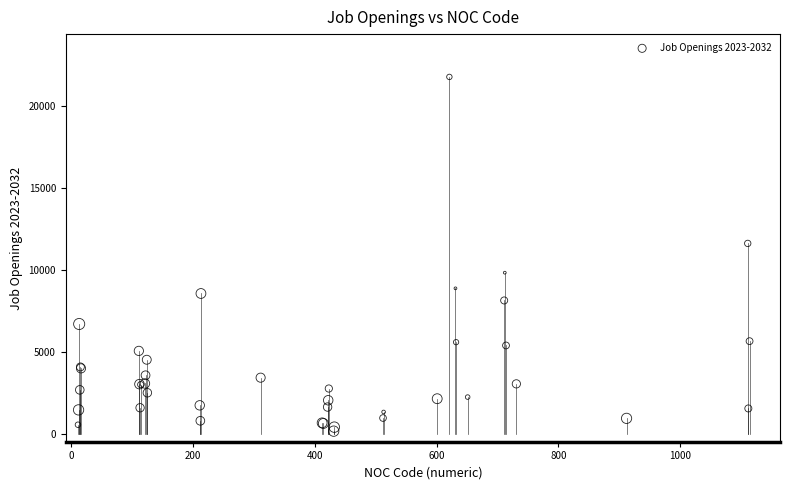

What Y value in the scatter plot is closest to 10976?

11626